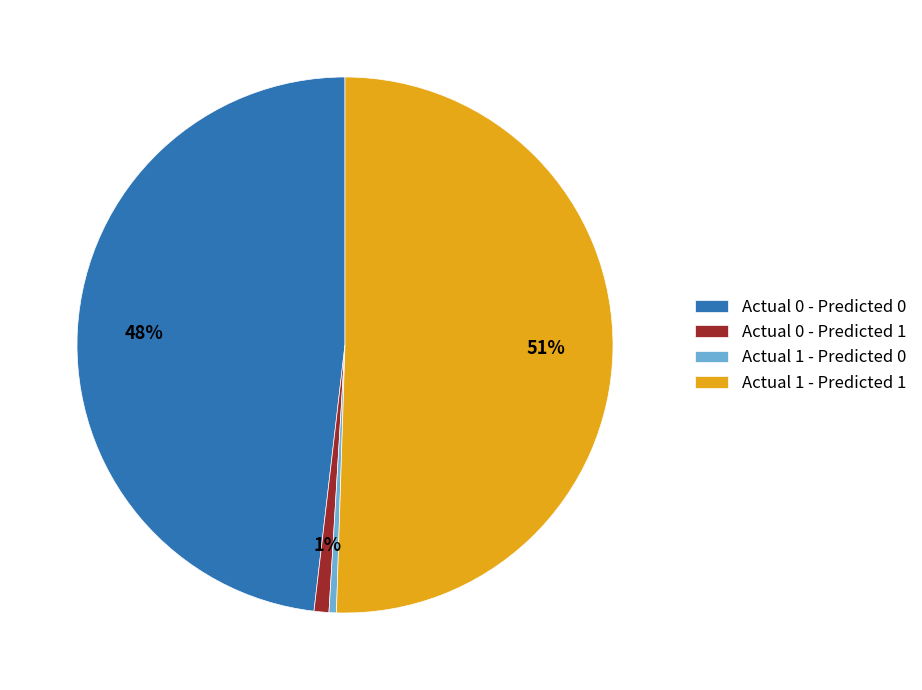

Which category accounts for the majority?

Actual 1 - Predicted 1